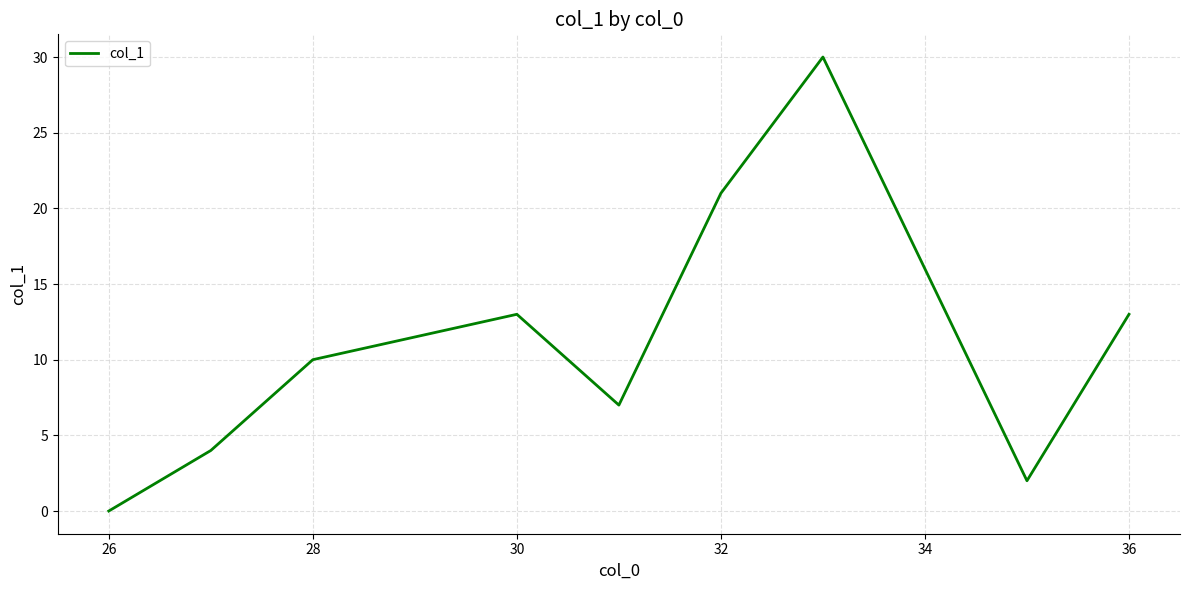

What is the maximum value shown in the chart?

30